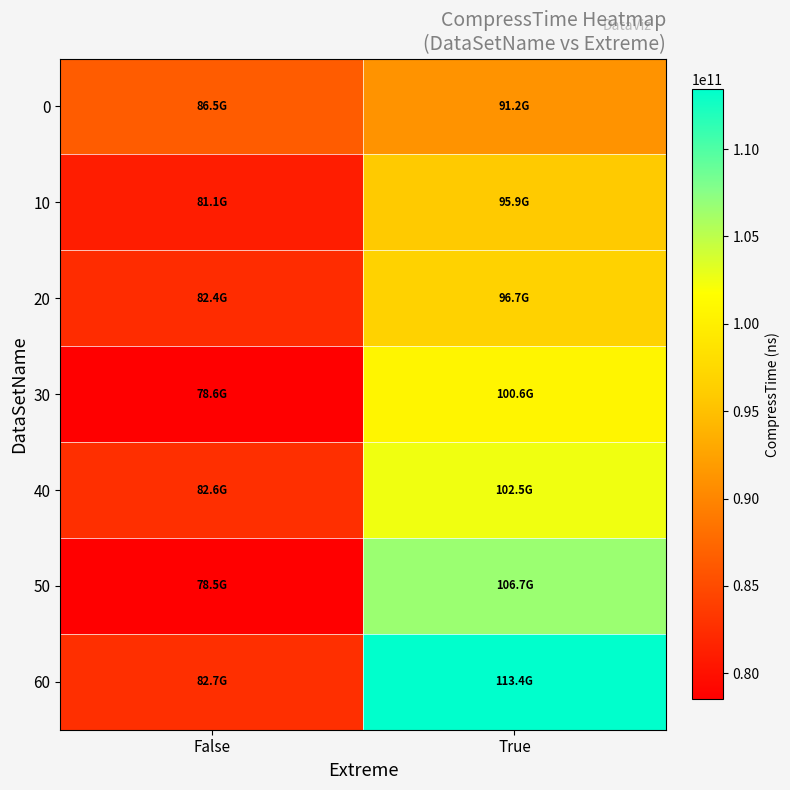

What is the difference between the highest and lowest values at True?

22254628500